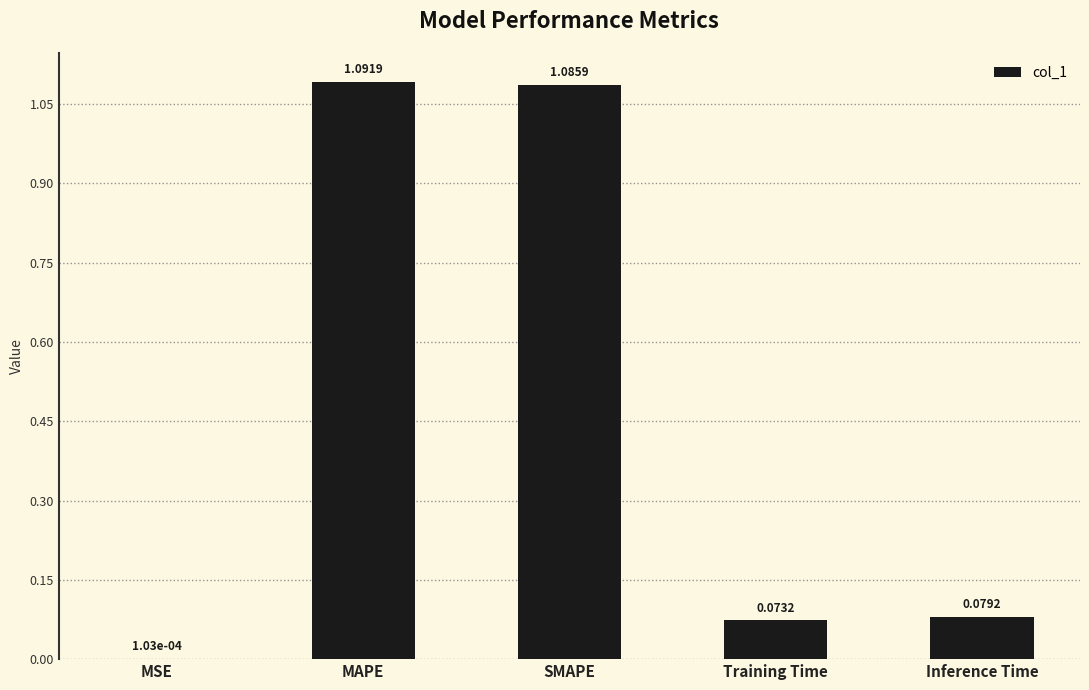

Which category has the highest value across all series?

MAPE